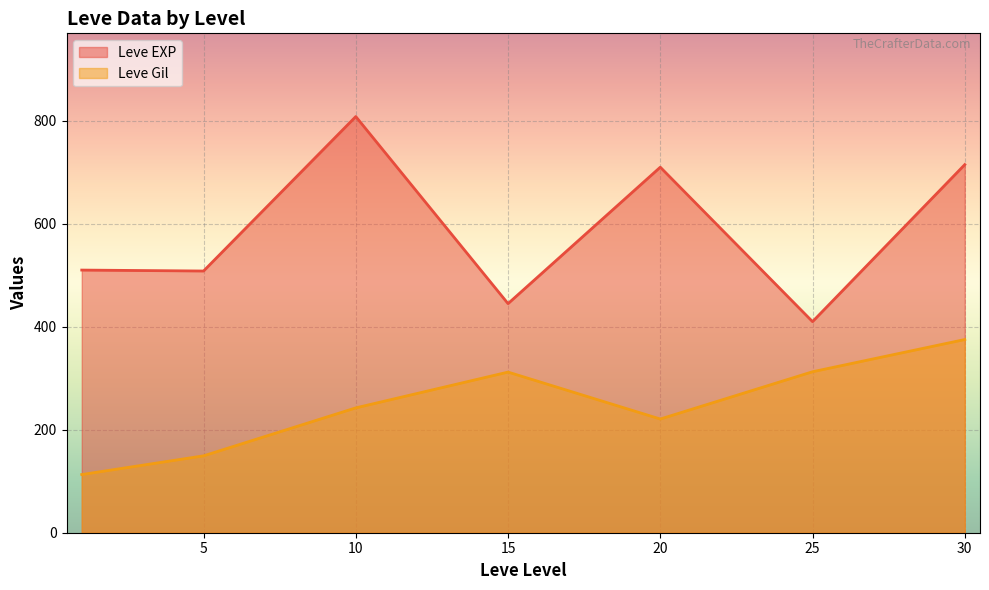

What is the greatest value displayed?

808.3